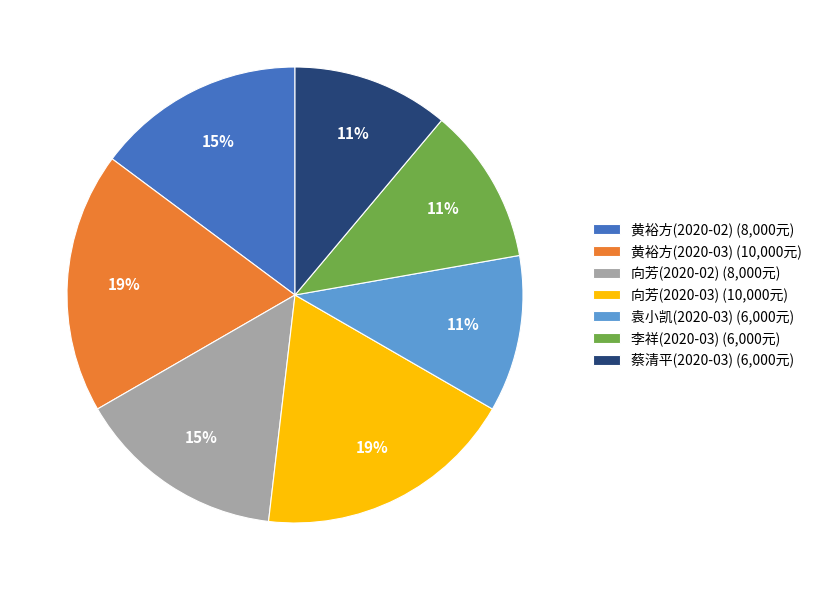

The 袁小凯(2020-03) slice represents 5% of the pie. True or false?

False